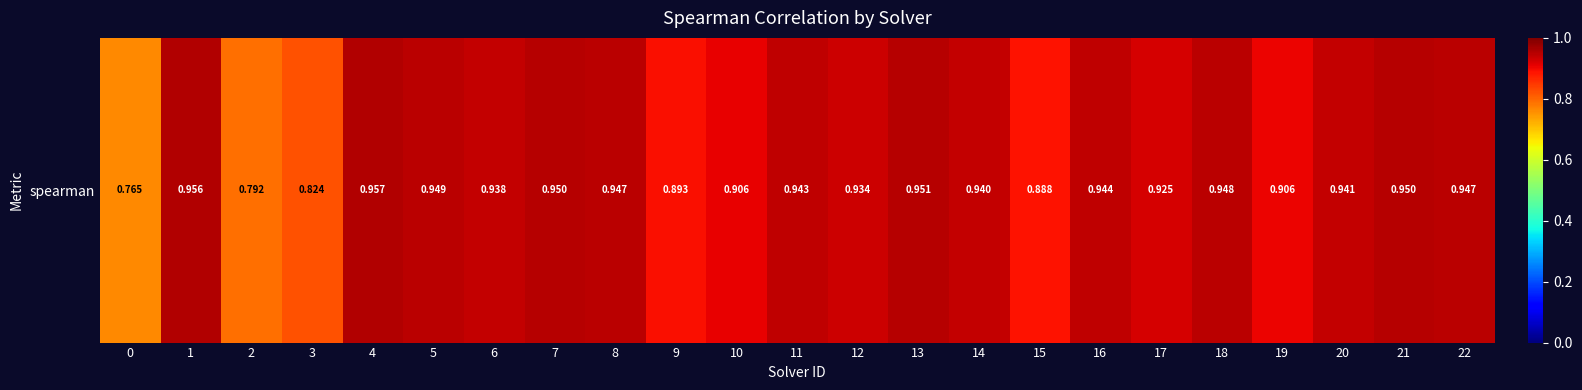

What is the sum of all values?

21.1